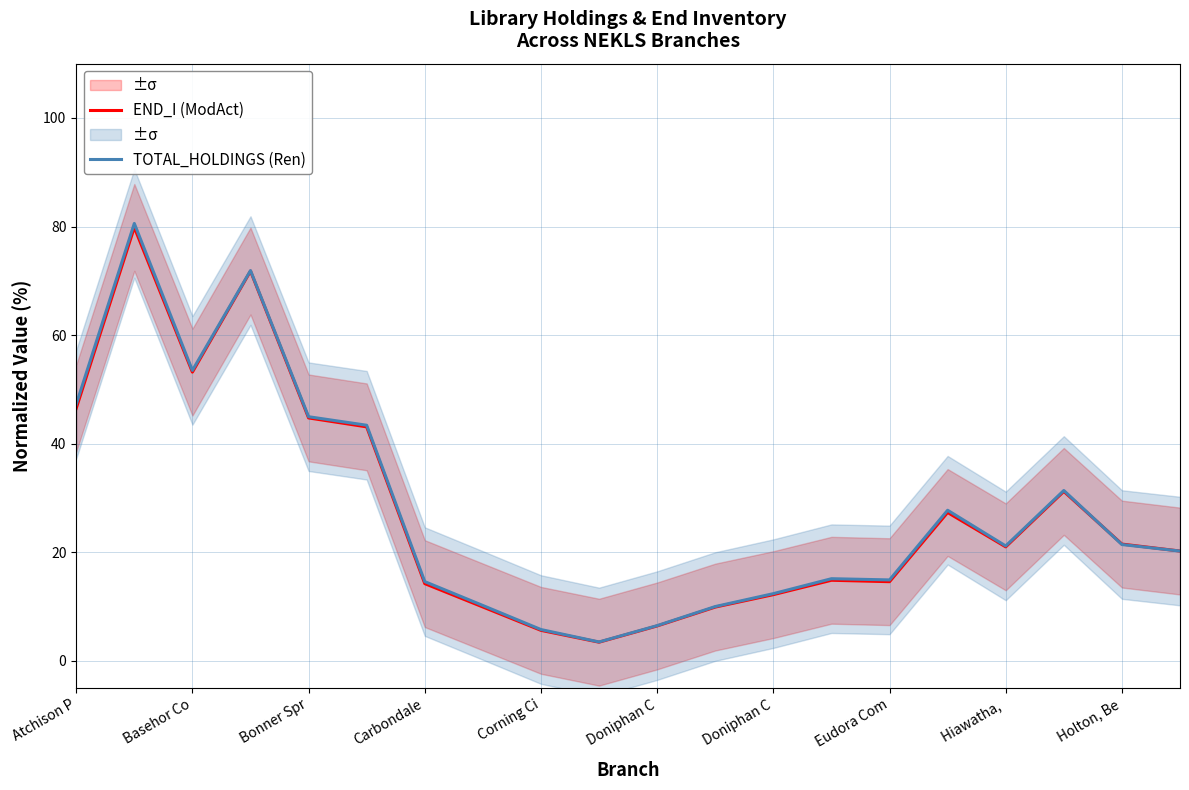

How many series are shown in this chart?

2